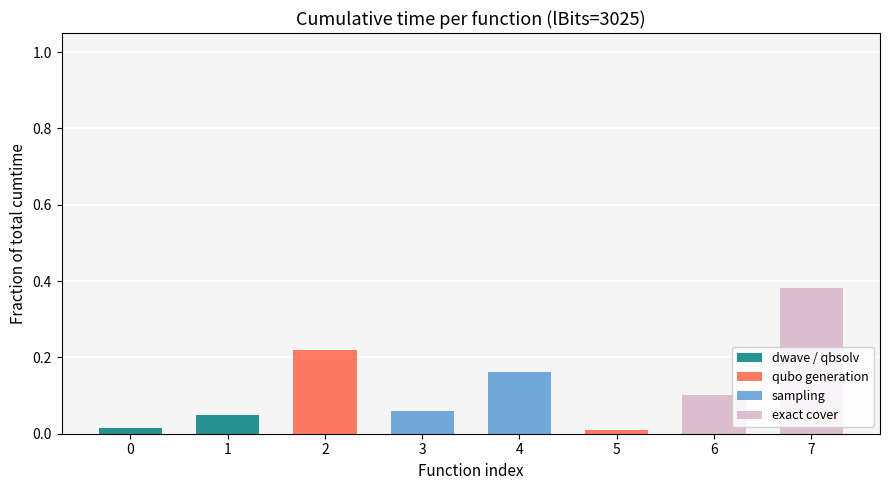

Count the number of categories in the chart.

8